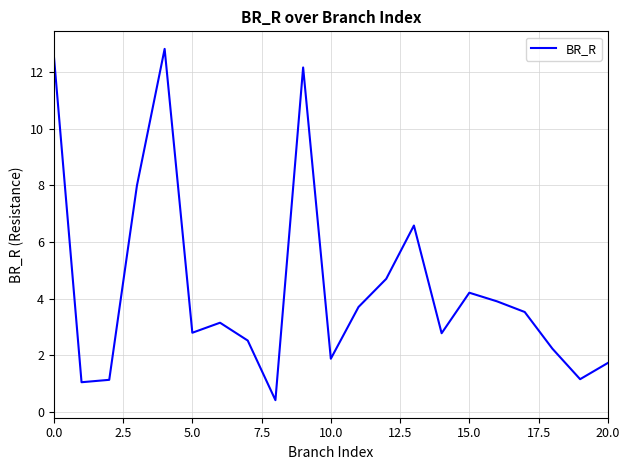

What is the greatest value displayed?

12.8